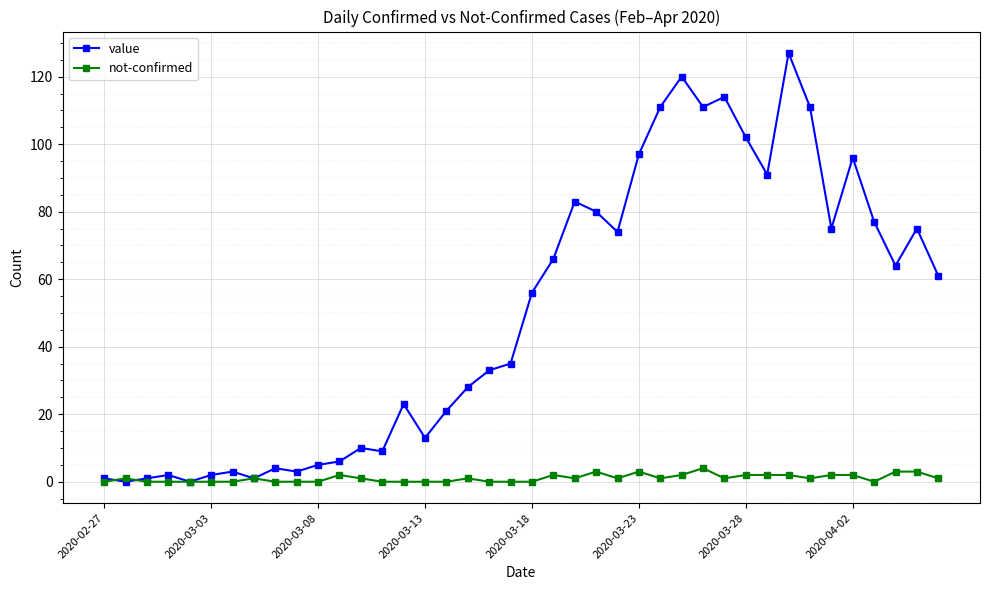

True or false: not-confirmed has more than 0 points higher than both neighbors.

True